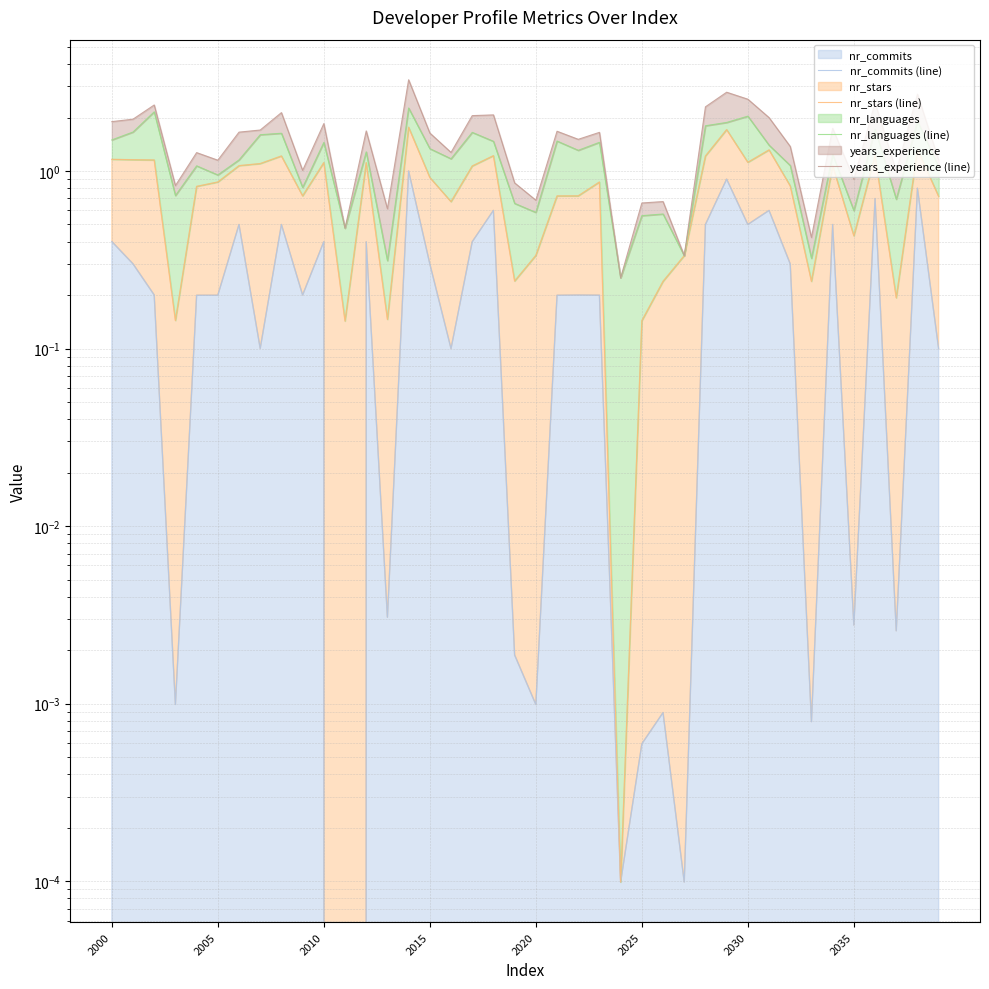

Which label corresponds to the smallest value in the chart?

11